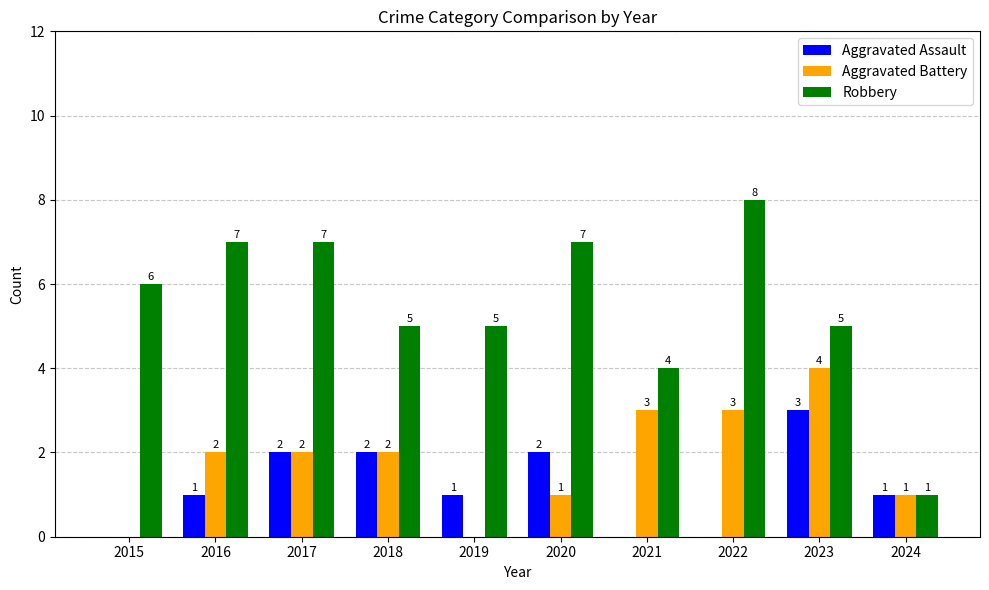

What are all the series names shown in the legend?

Aggravated Assault, Aggravated Battery, Robbery